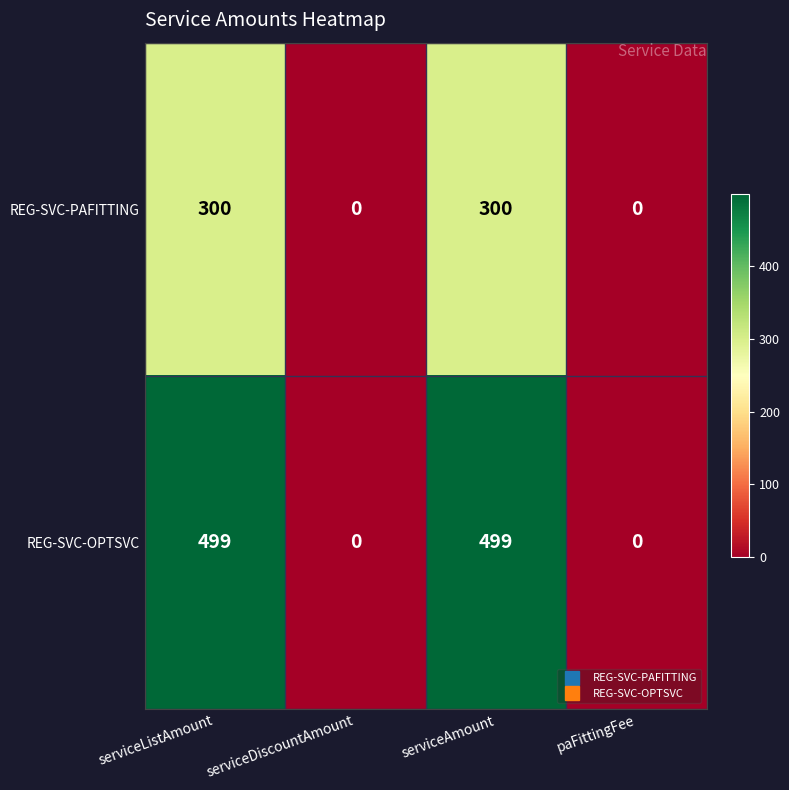

Count the REG-SVC-OPTSVC values in the range 0 to 499.

4